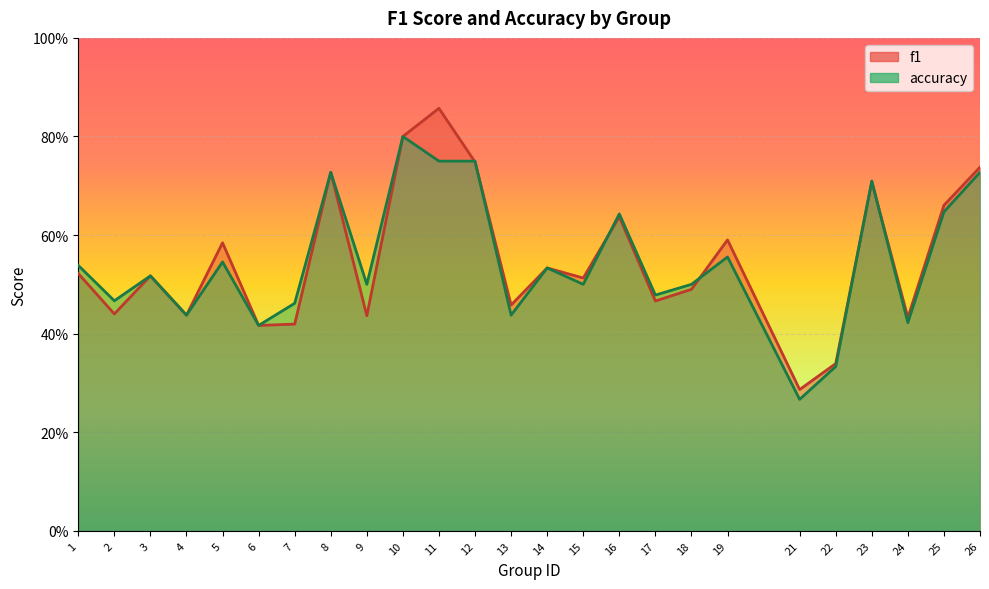

Reading left to right, what are all the values shown in this chart?

f1: 0.5	0.4	0.5	0.4	0.6	0.4	0.4	0.7	0.4	0.8	0.9	0.7	0.5	0.5	0.5	0.6	0.5	0.5	0.6	0.3	0.3	0.7	0.4	0.7	0.7
accuracy: 0.5	0.5	0.5	0.4	0.5	0.4	0.5	0.7	0.5	0.8	0.8	0.8	0.4	0.5	0.5	0.6	0.5	0.5	0.6	0.3	0.3	0.7	0.4	0.6	0.7